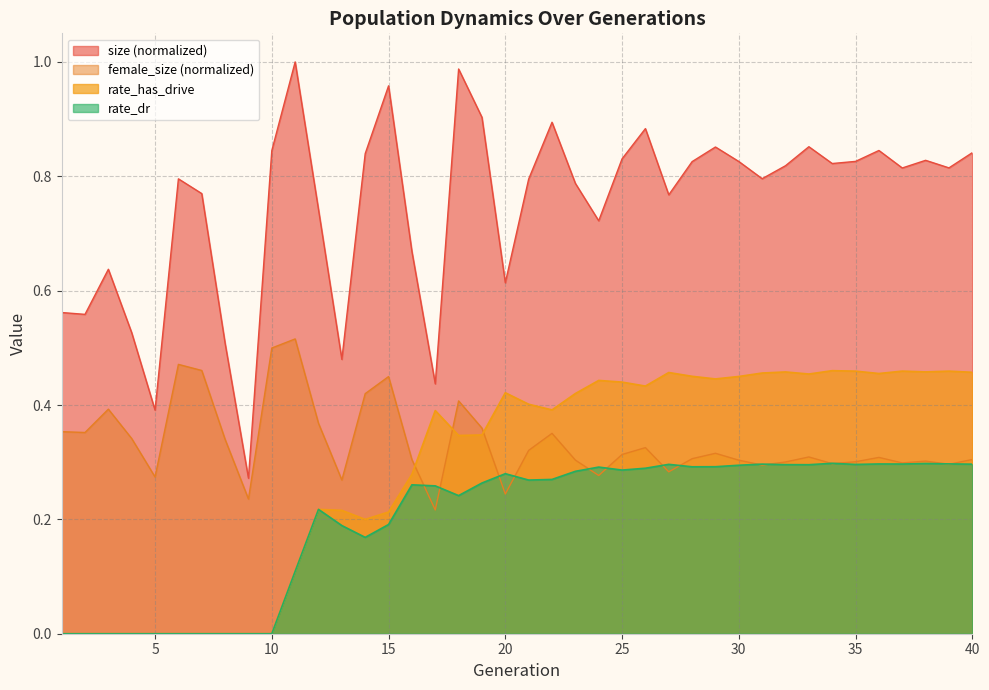

The rate_dr series shows 0.1 at 13. True or false?

False